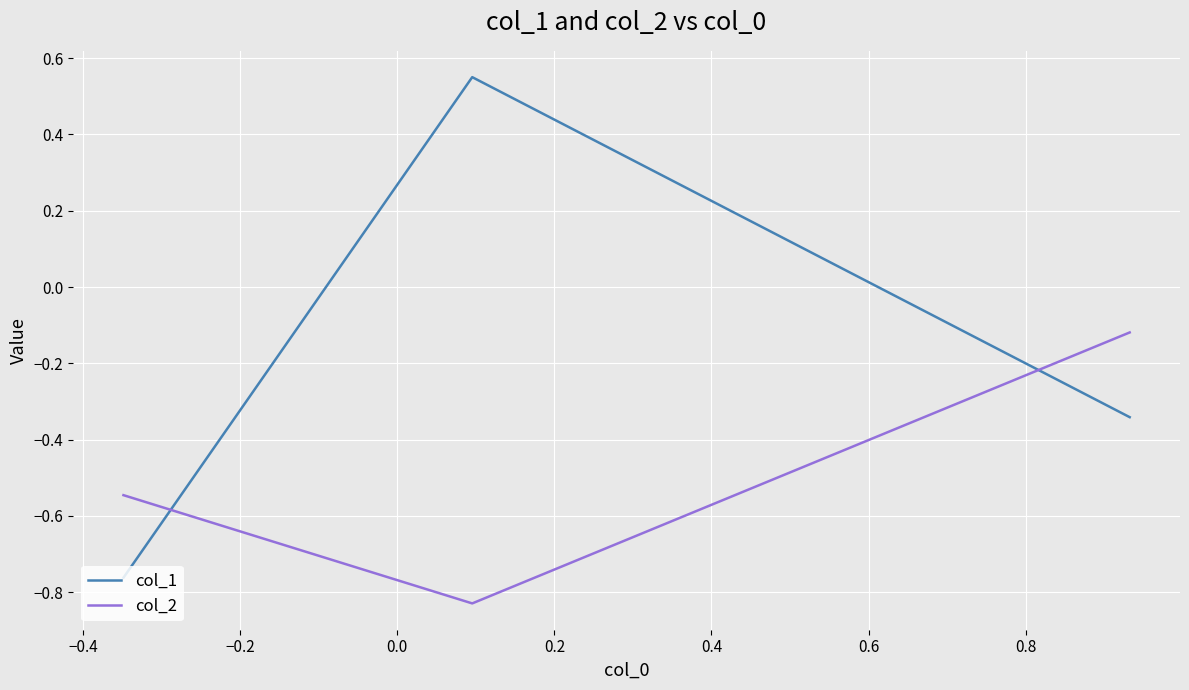

Which series has the largest total across all categories?

col_1